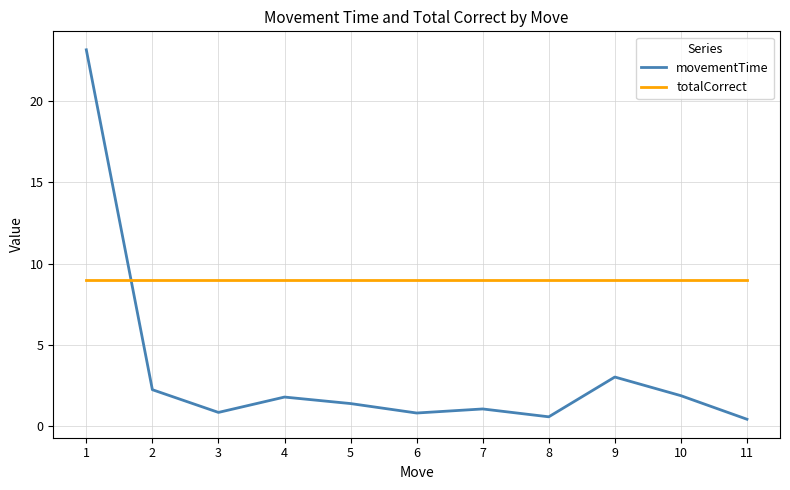

True or false: movementTime has more than 1 interior local peaks.

True